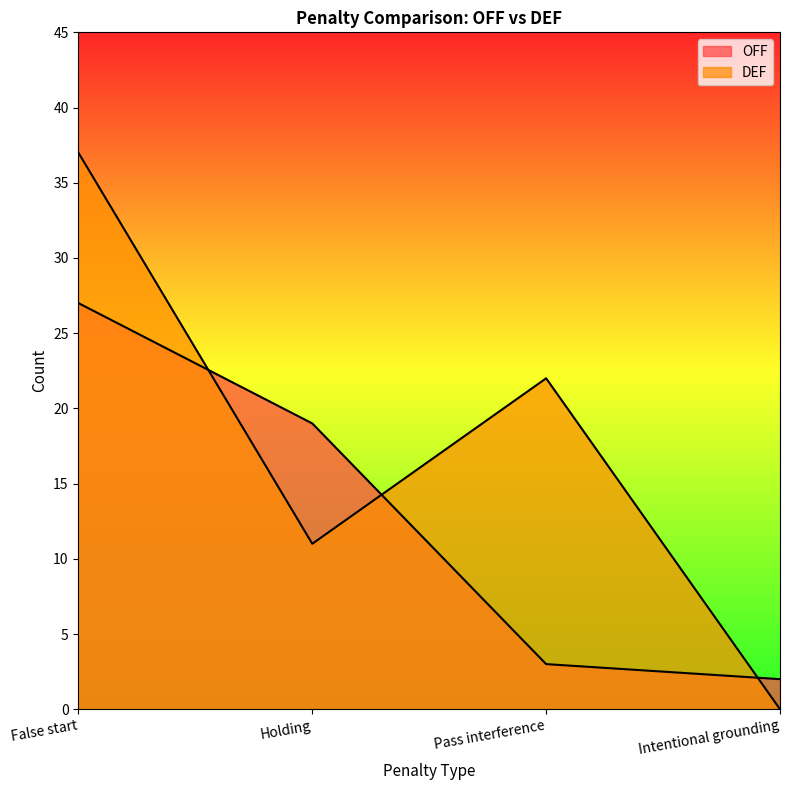

After their last crossing, which series has the higher values: DEF or OFF?

OFF